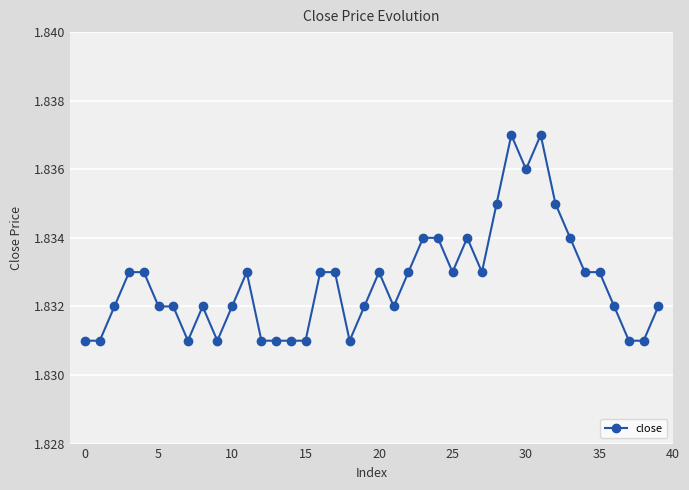

True or false: the data has more than 2 interior local peaks.

True